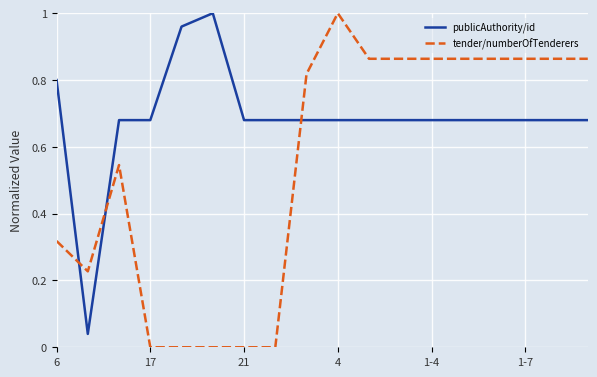

Which series has the largest total across all categories?

publicAuthority/id